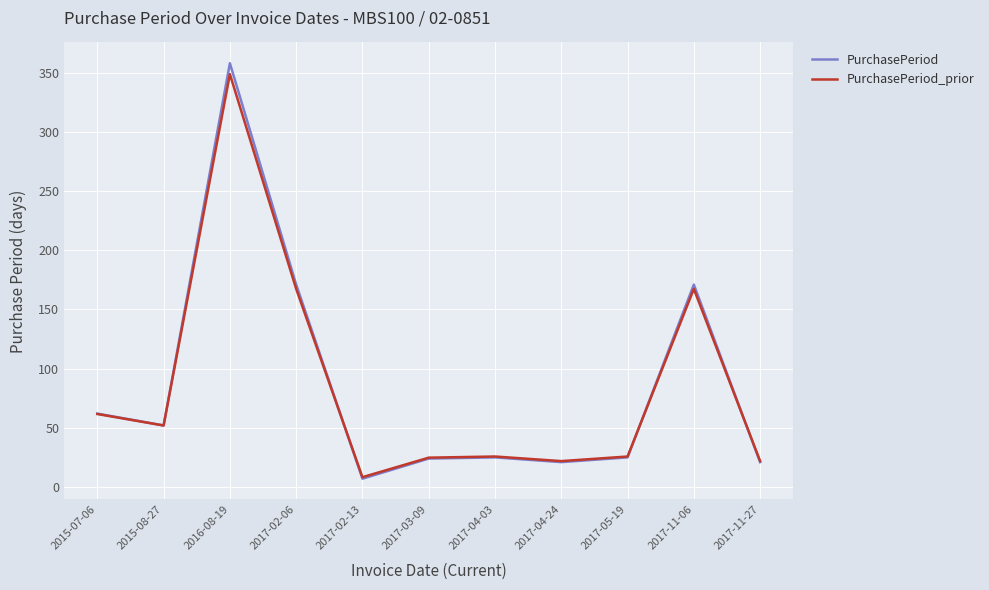

At how many categories does at least one series exceed 205?

1